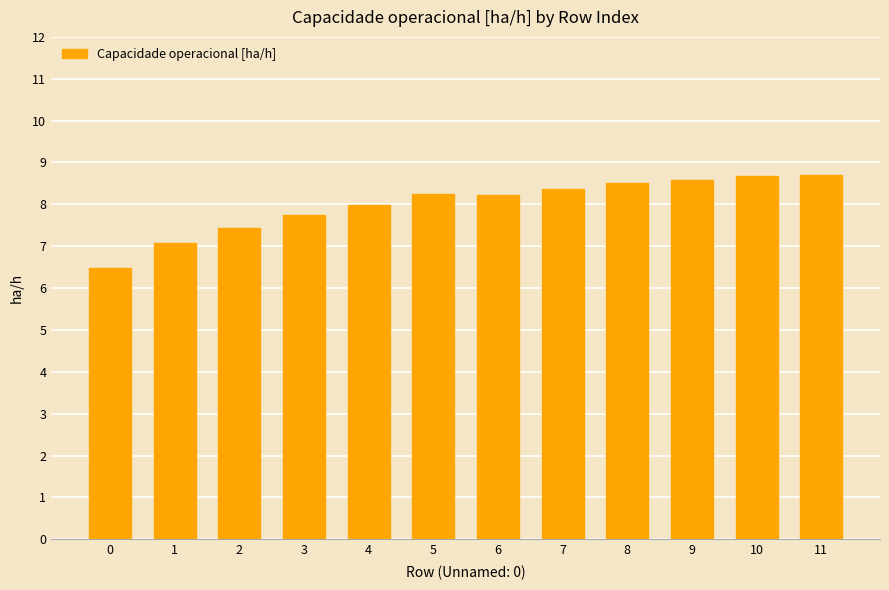

What is the change in value from 4 to 11?

+0.7